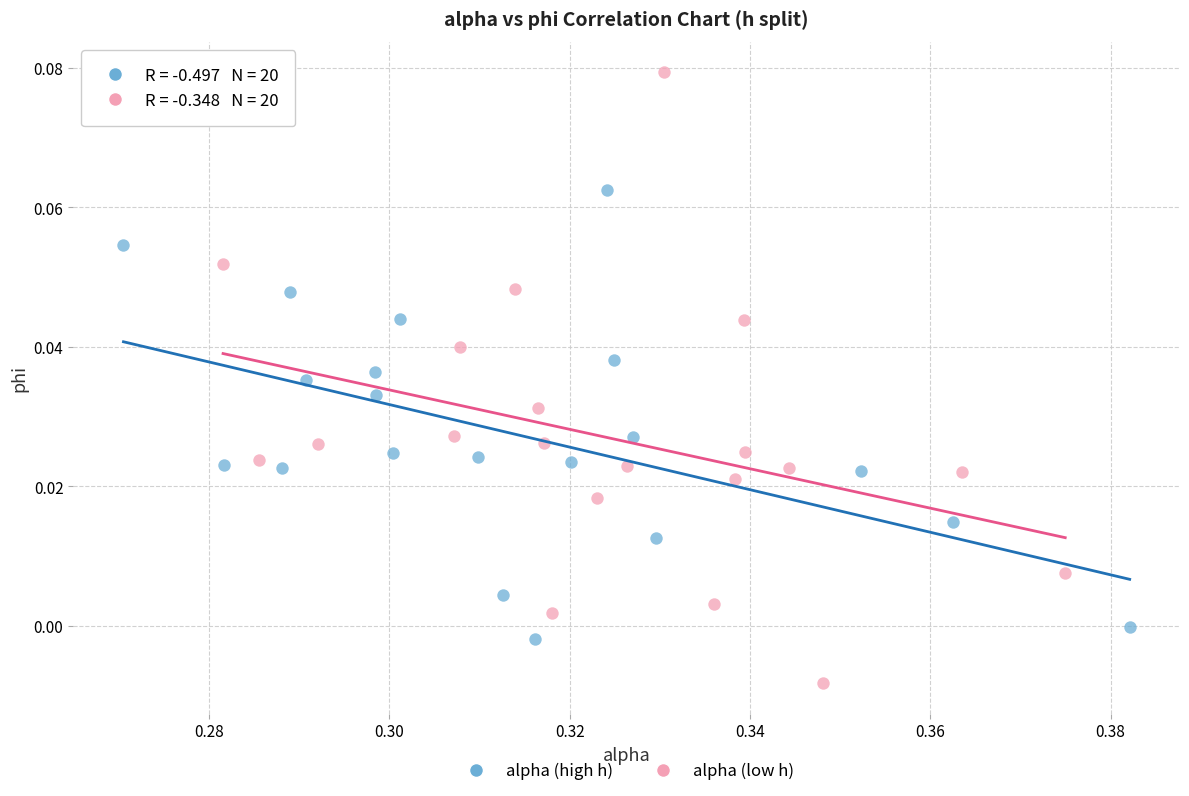

Which series reaches the maximum Y coordinate?

alpha (low h)